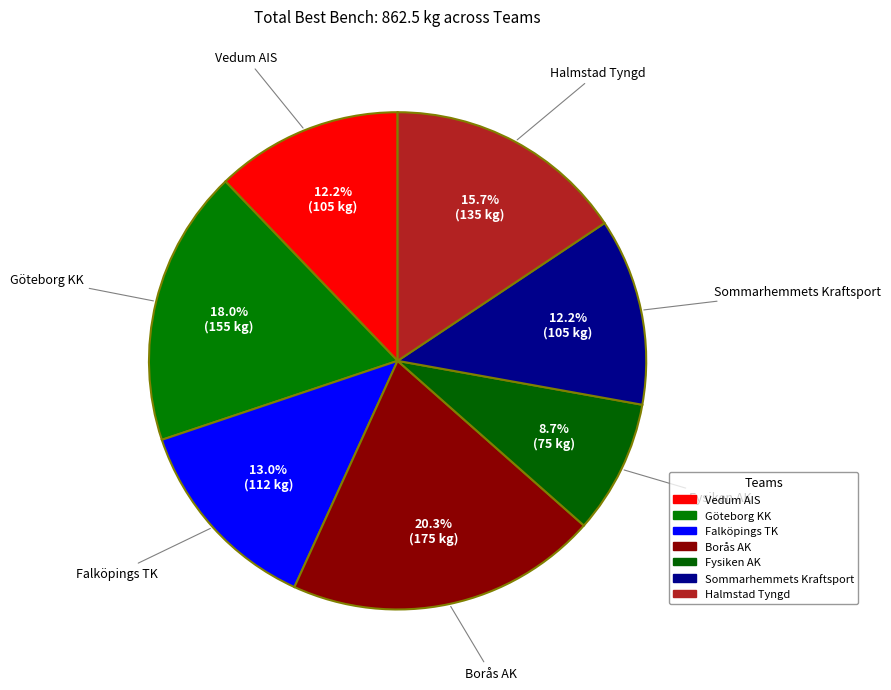

Which category has the biggest portion of the pie?

Borås AK